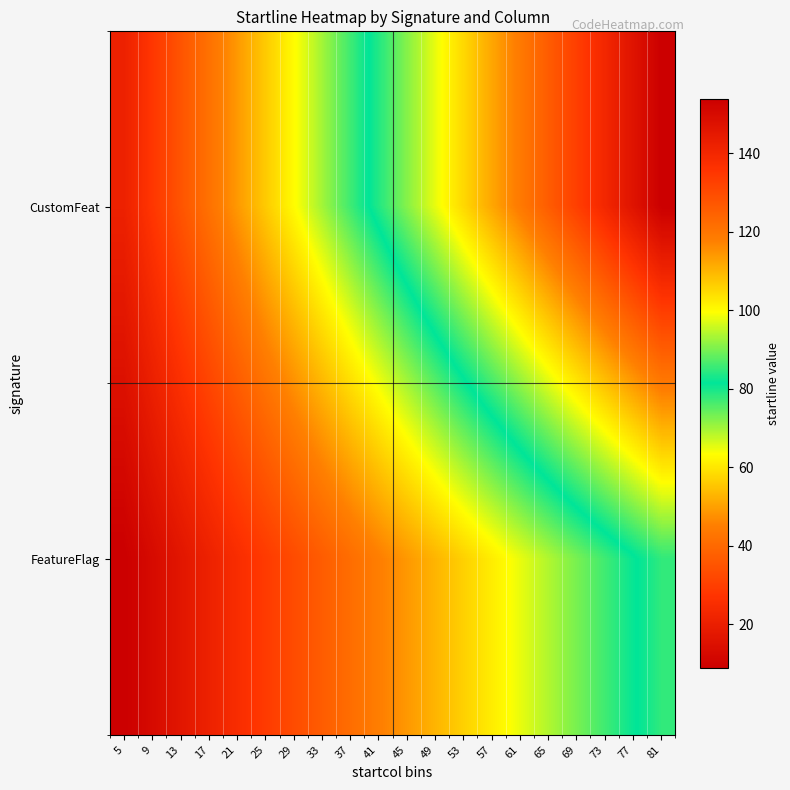

Reading left to right, what are all the values shown in this chart?

CustomFeat: 5=21	9=28	13=35	17=42	21=49	25=56	29=63	33=70	37=77	41=84	45=91	49=98	53=105	57=112	61=119	65=126	69=133	73=140	77=147	81=154
FeatureFlag: 5=9	9=13	13=17	17=21	21=25	25=29	29=33	33=37	37=41	41=45	45=49	49=53	53=57	57=61	61=65	65=69	69=73	73=77	77=81	81=85